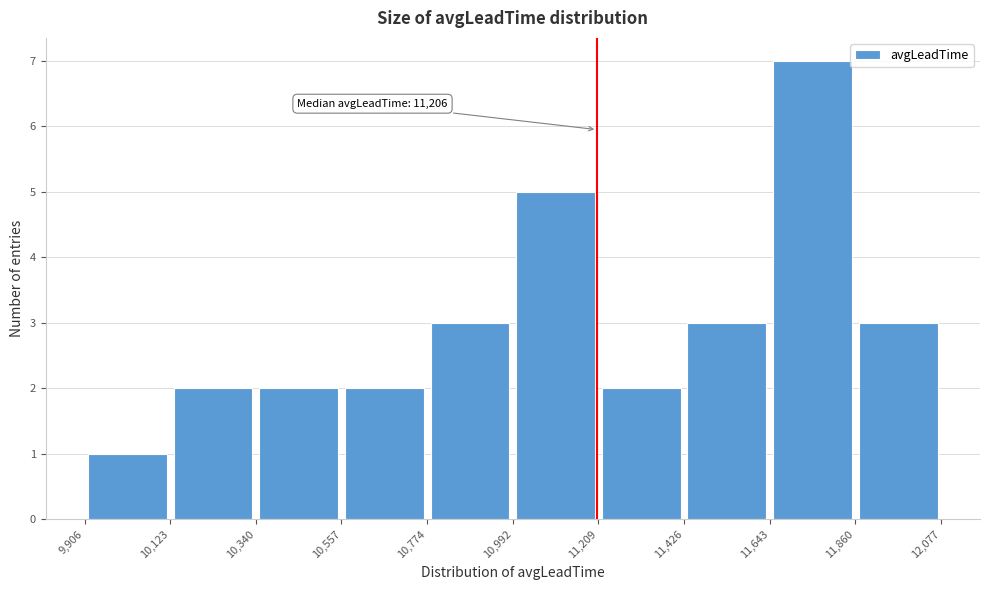

Over which range of the x-axis is the bar tallest?

11,643 to 11,860